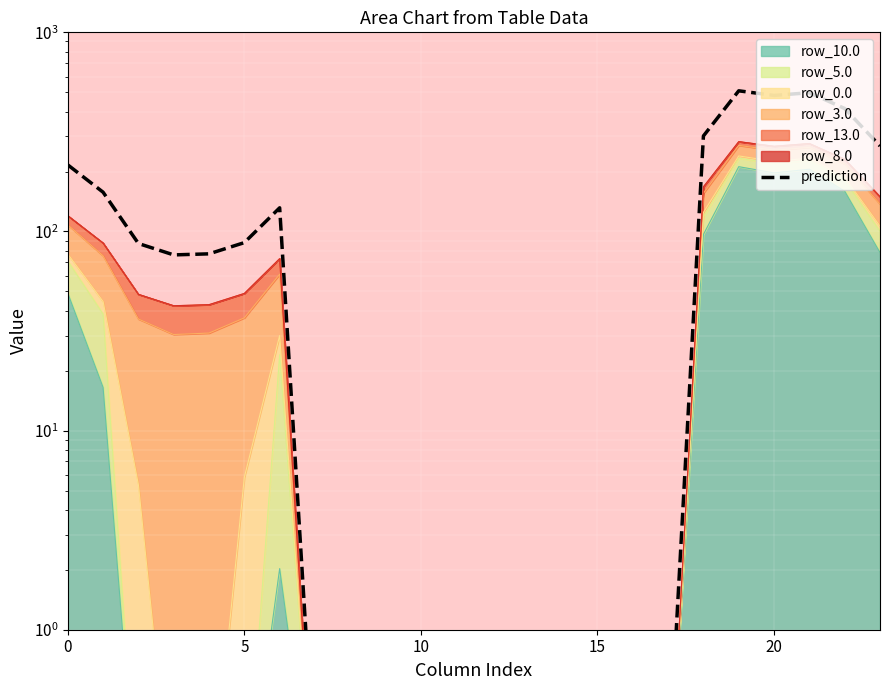

What is the smallest value displayed?

0.2